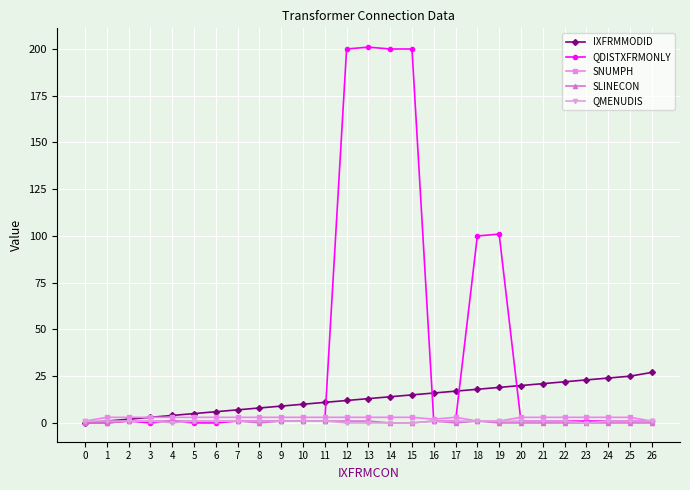

Between 6 and 22, which series saw the biggest shift?

IXFRMMODID